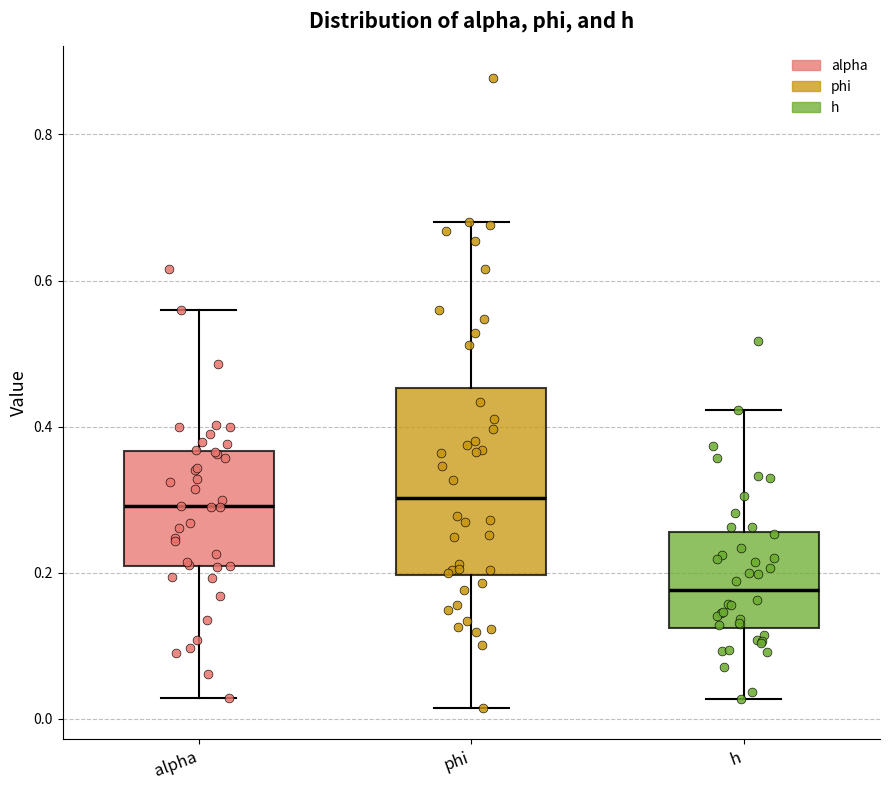

Reading left to right, read every box against the y-axis: the position of its median line, the range the box covers, and the ends of its whiskers. The values are not printed on the chart, so give them approximately, as read against the axis.

alpha: median 0.30, box 0.20 to 0.36, whiskers 0.02 to 0.56
phi: median 0.30, box 0.20 to 0.46, whiskers 0.02 to 0.68
h: median 0.18, box 0.12 to 0.26, whiskers 0.02 to 0.42